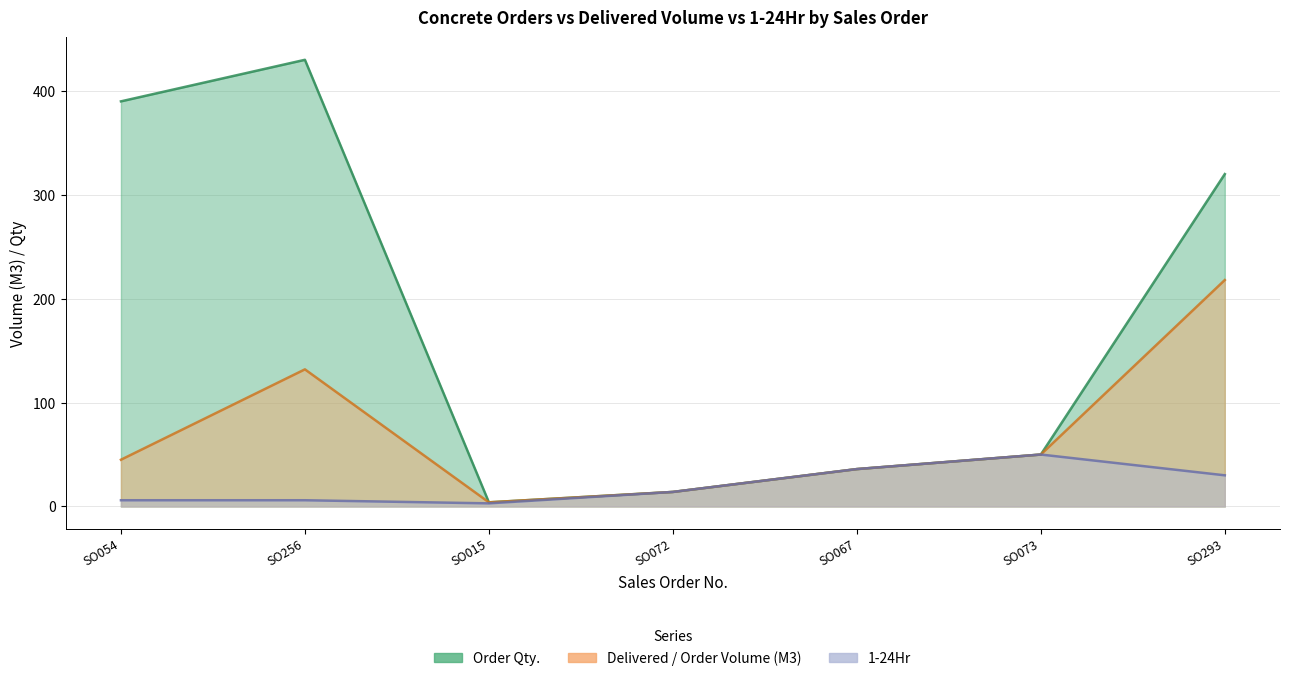

What is the minimum value shown in the chart?

3